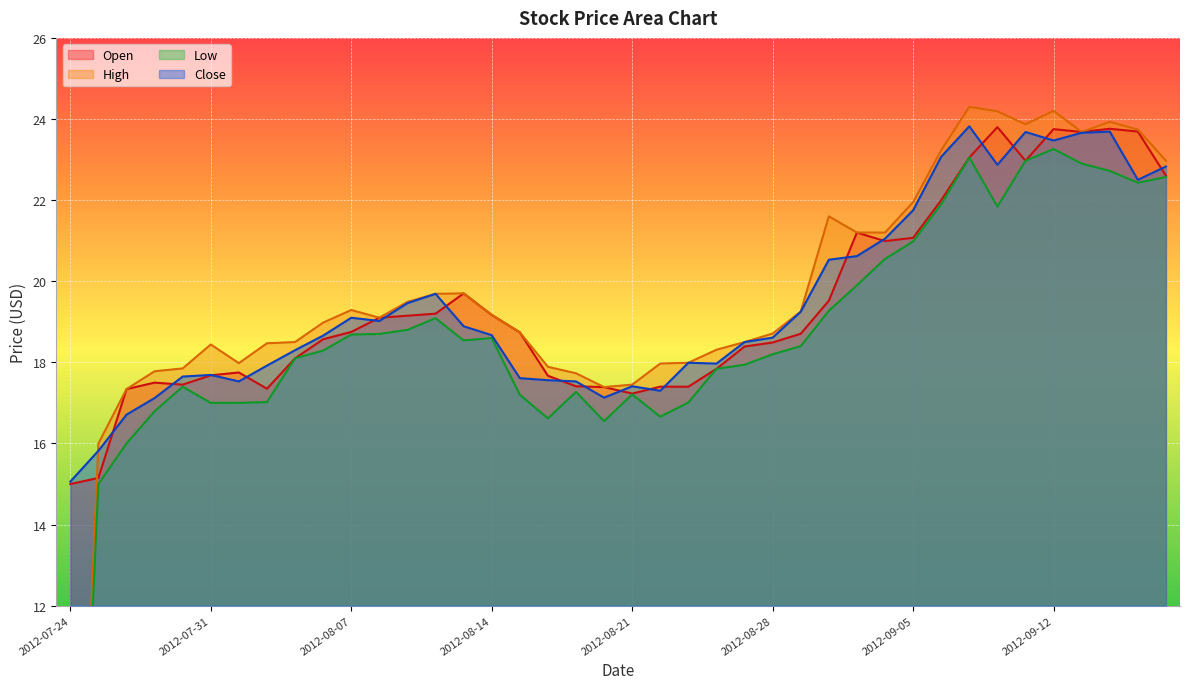

At how many categories does at least one series exceed 20?

13